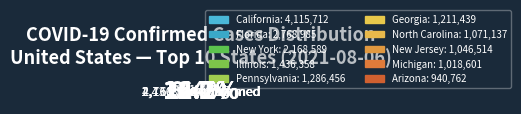

To the nearest percent, what portion does Georgia represent?

6%